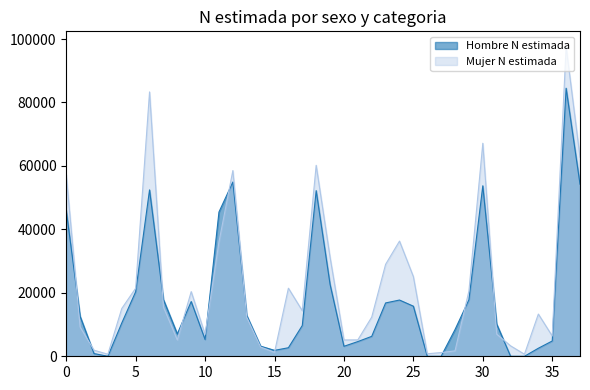

What are all the series names shown in the legend?

Hombre N estimada, Mujer N estimada